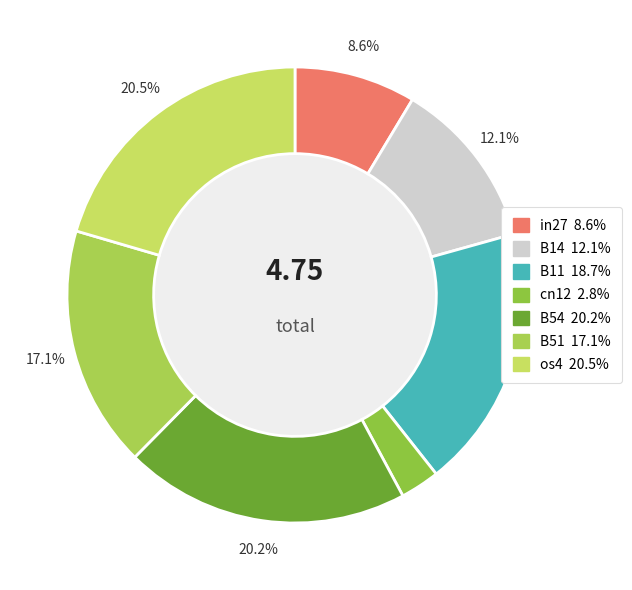

Does B54 account for over 50% of the chart?

No